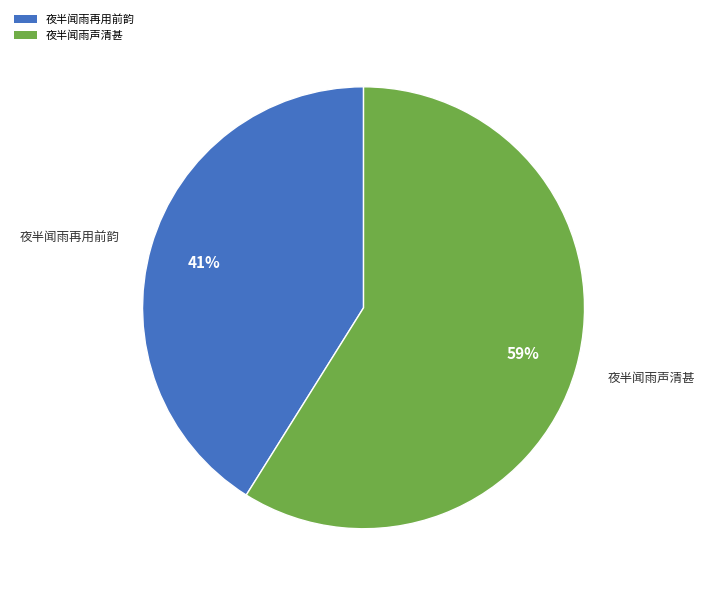

Which slice is the largest?

夜半闻雨声清甚